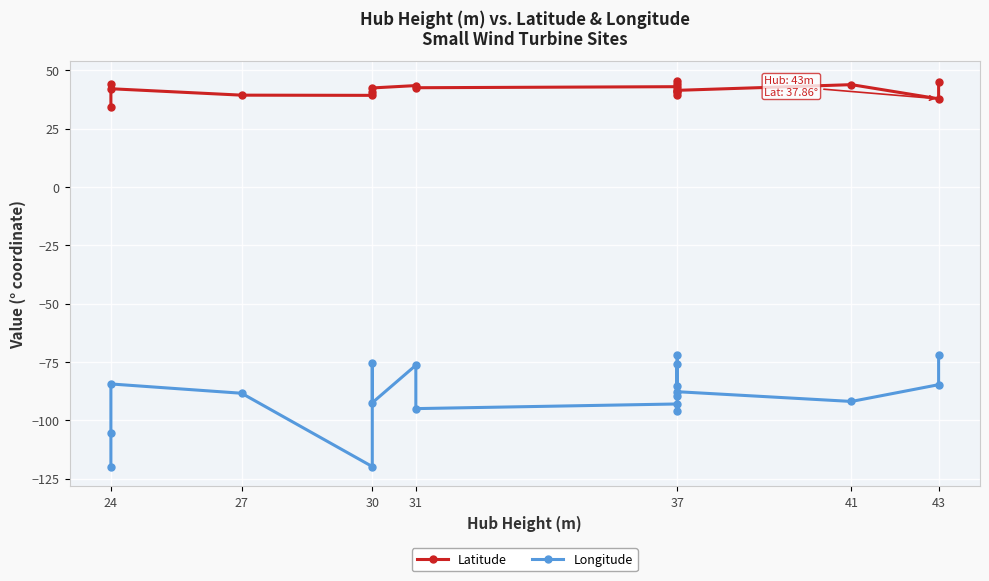

True or false: Longitude and Latitude cross at least once.

False